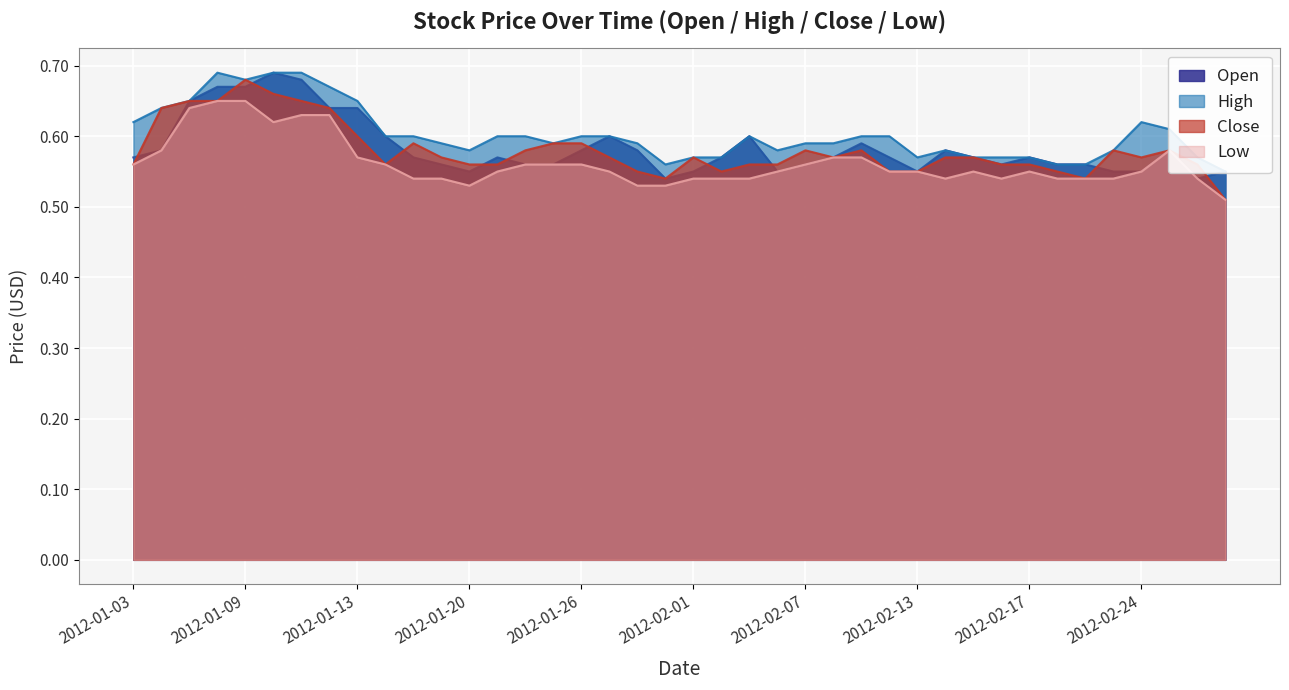

Is it true that High equals 1.0 at 2012-02-16?

False